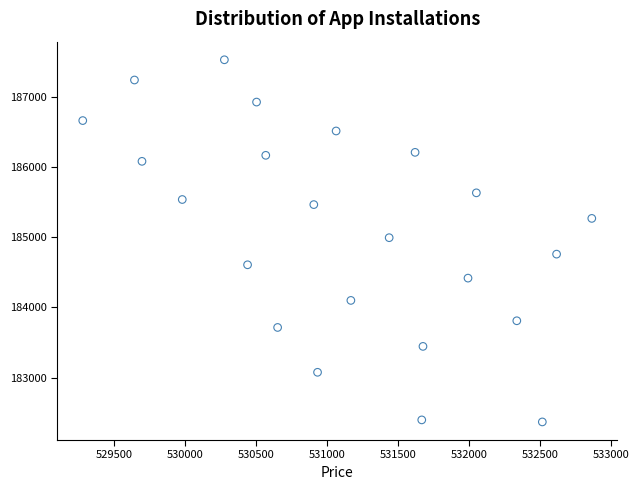

What is the range of X values (max minus min)?

3586.6